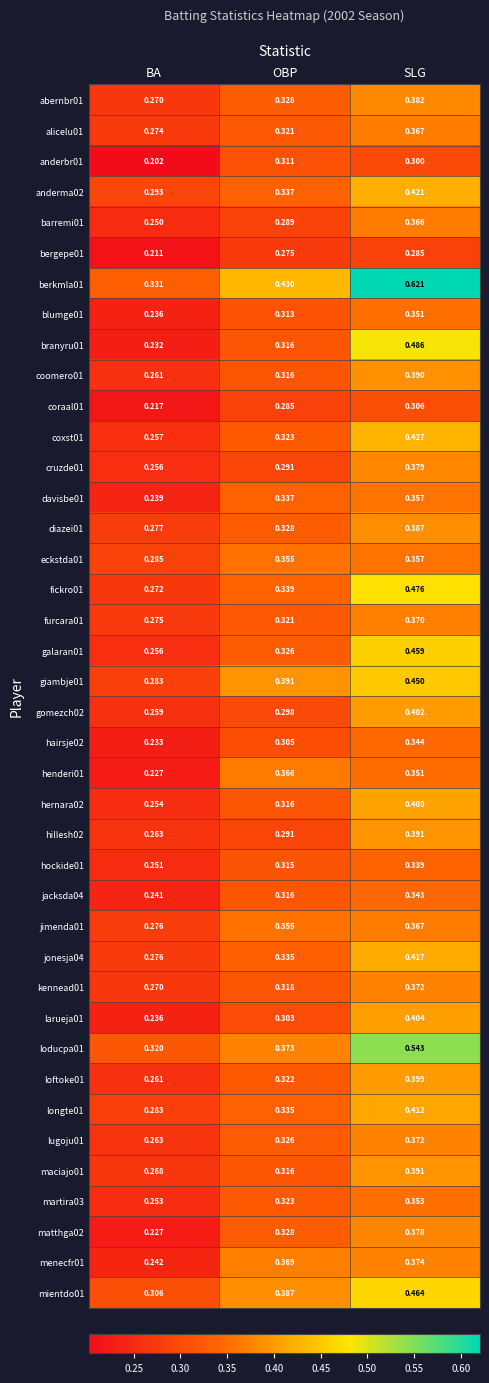

Which label corresponds to the smallest value in the chart?

BA